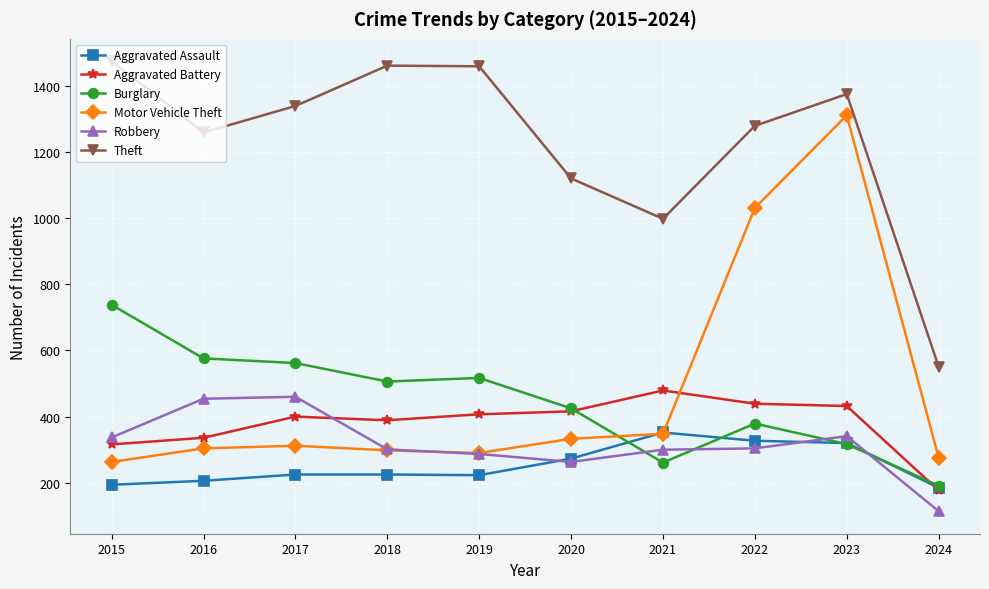

What is the total value across all series at 2020?

2830